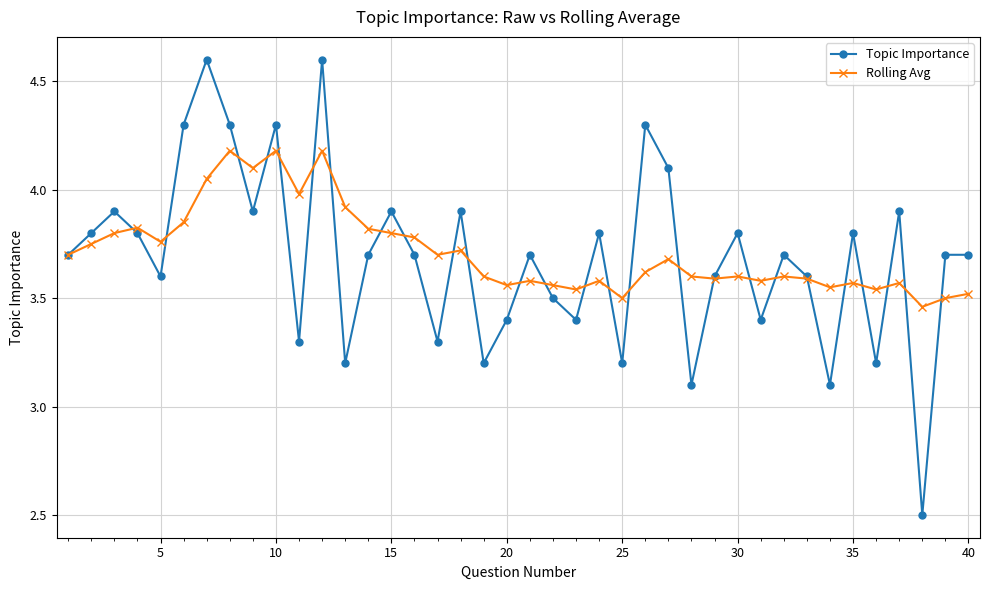

True or false: Rolling Avg has more than 1 points higher than both neighbors.

True